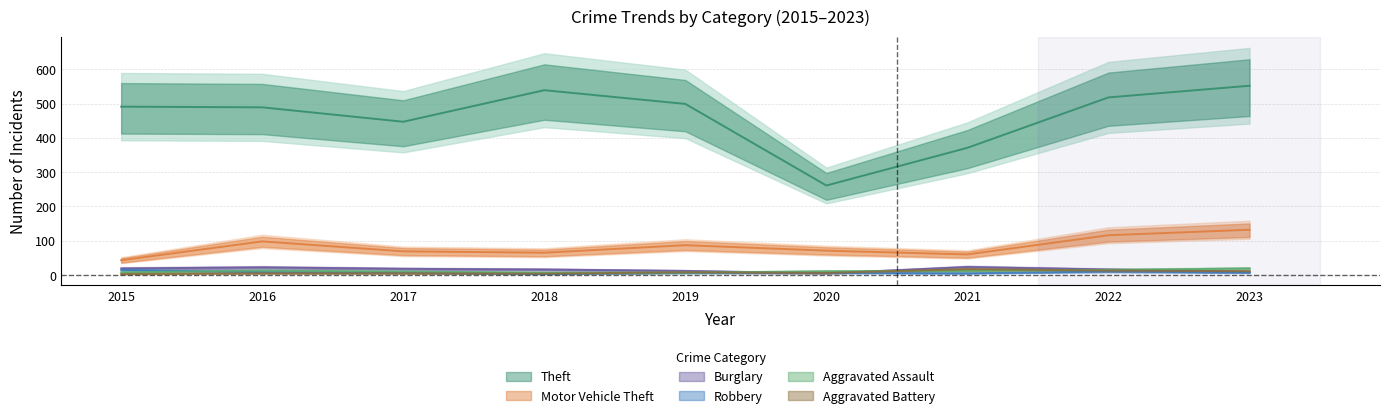

What are all the series names shown in the legend?

Theft, Motor Vehicle Theft, Burglary, Robbery, Aggravated Assault, Aggravated Battery